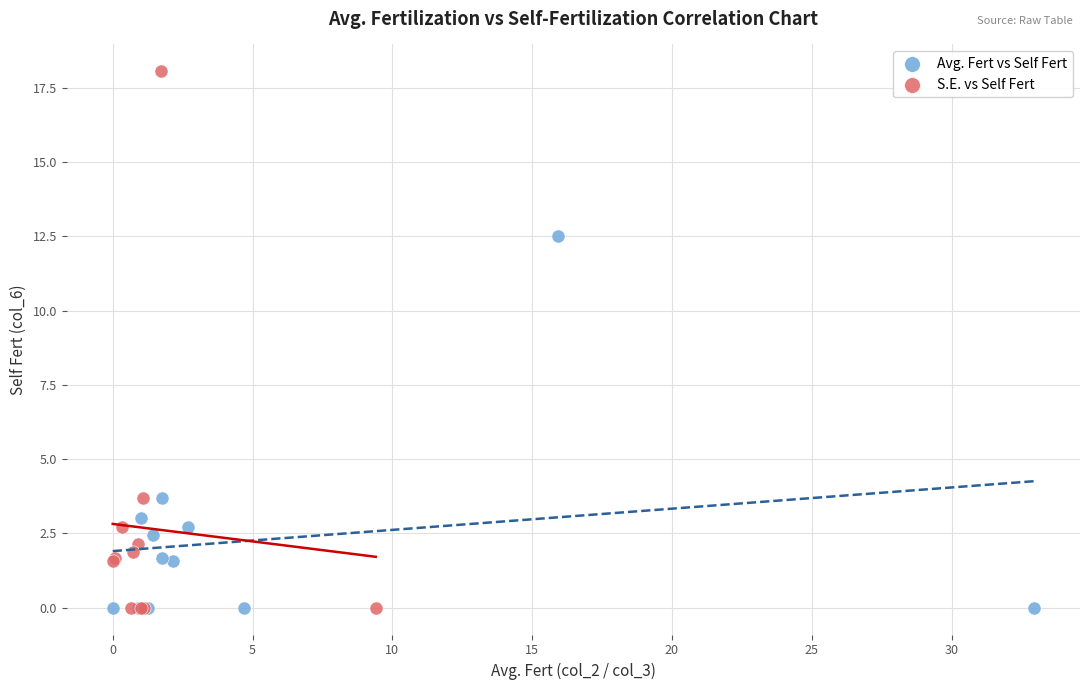

Which series reaches the maximum Y coordinate?

S.E. vs Self Fert